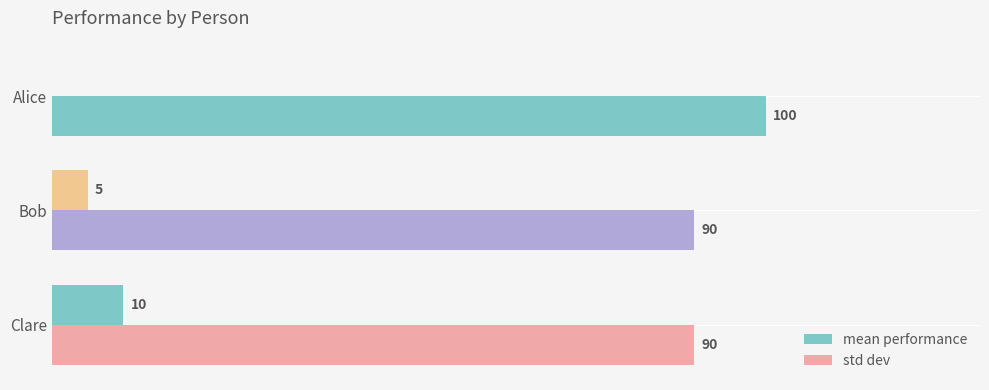

List the series in order of their overall mean, highest first.

mean performance, std dev